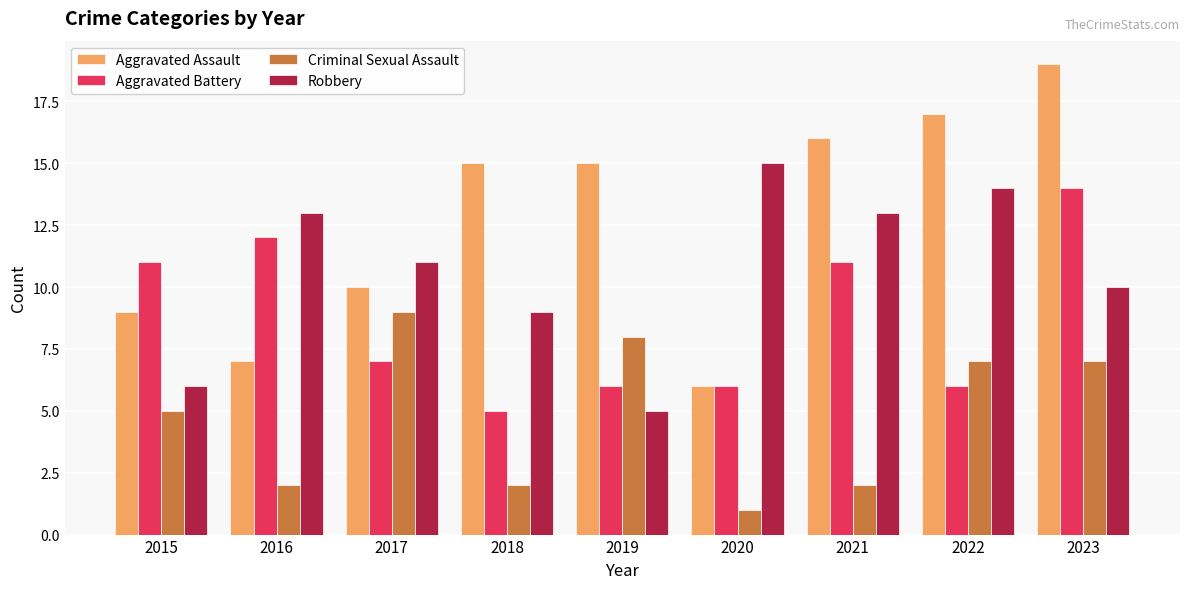

What is the value of the Aggravated Assault bar at the 1st from the left?

9